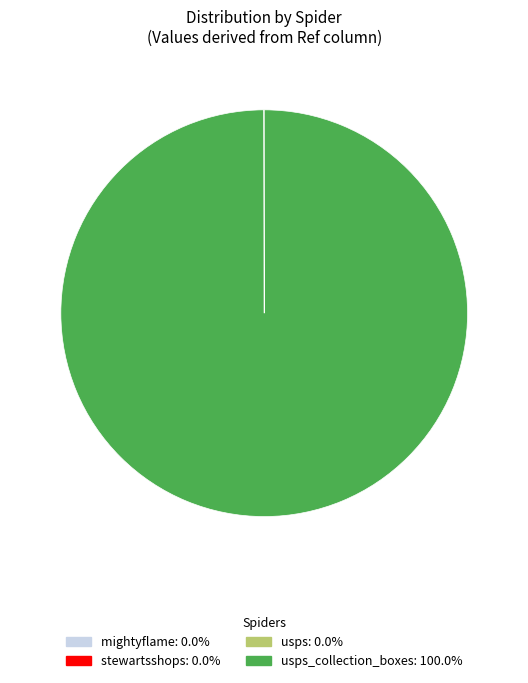

Is usps_collection_boxes: 100.0% the majority of the pie?

Yes